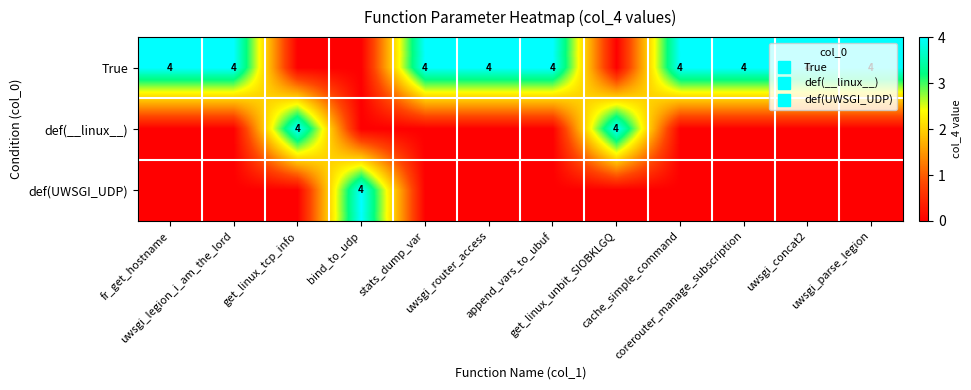

Which label corresponds to the largest value in the chart?

fr_get_hostname